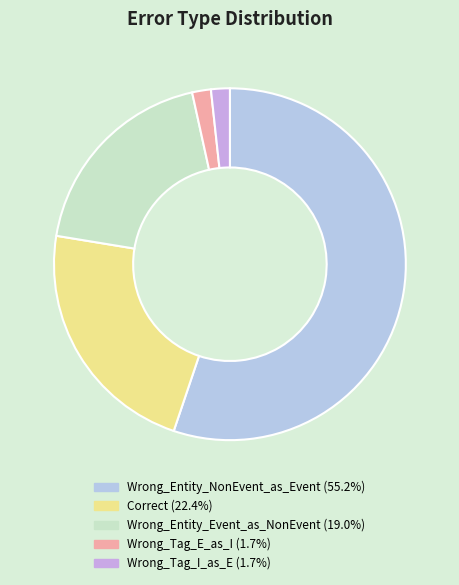

Count the number of slices in the pie.

5